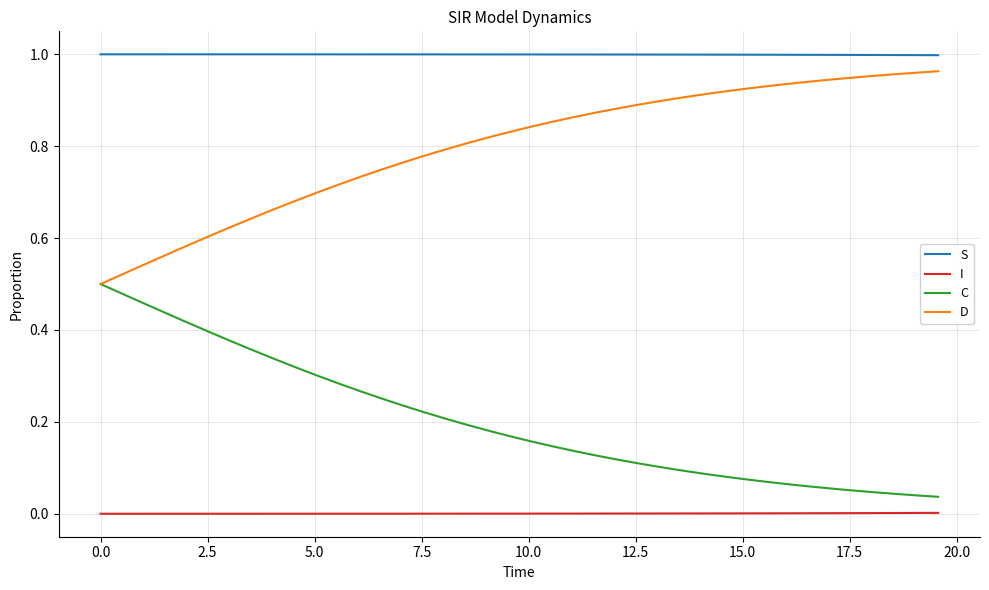

Rank the series by their average value, from lowest to highest.

I, C, D, S